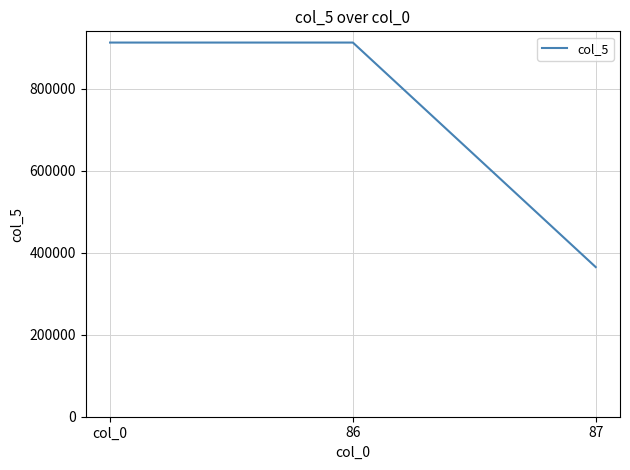

What is the maximum value shown in the chart?

912713